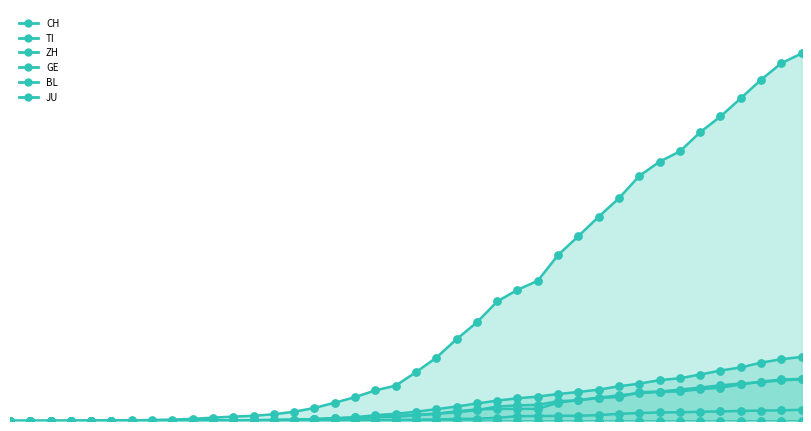

Which series contains the lowest Y value?

CH